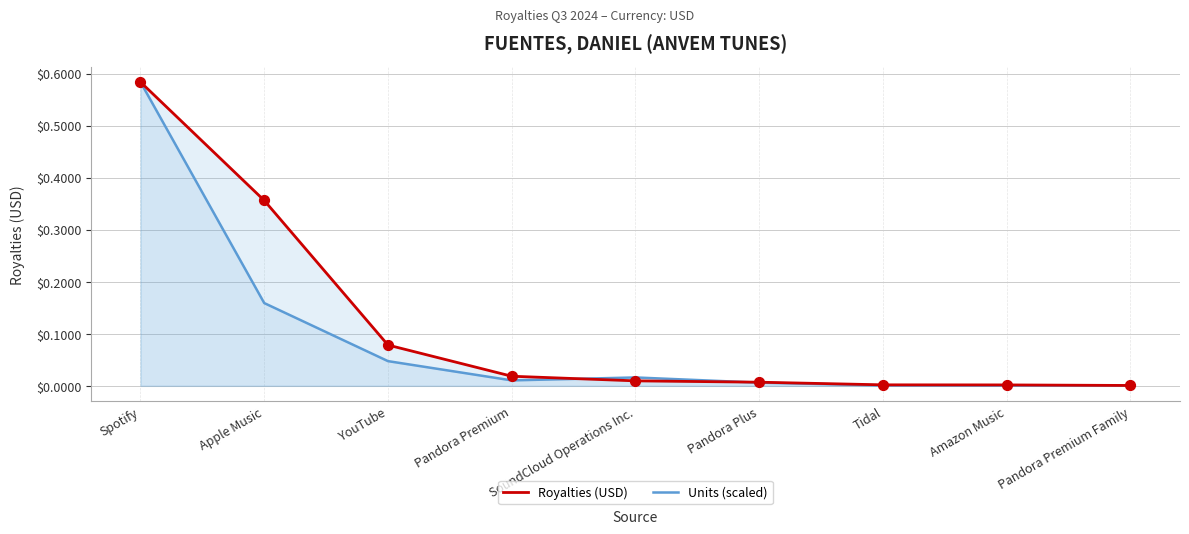

Is the value of Units (scaled) at Amazon Music greater than the value of Royalties (USD) at Pandora Premium?

No